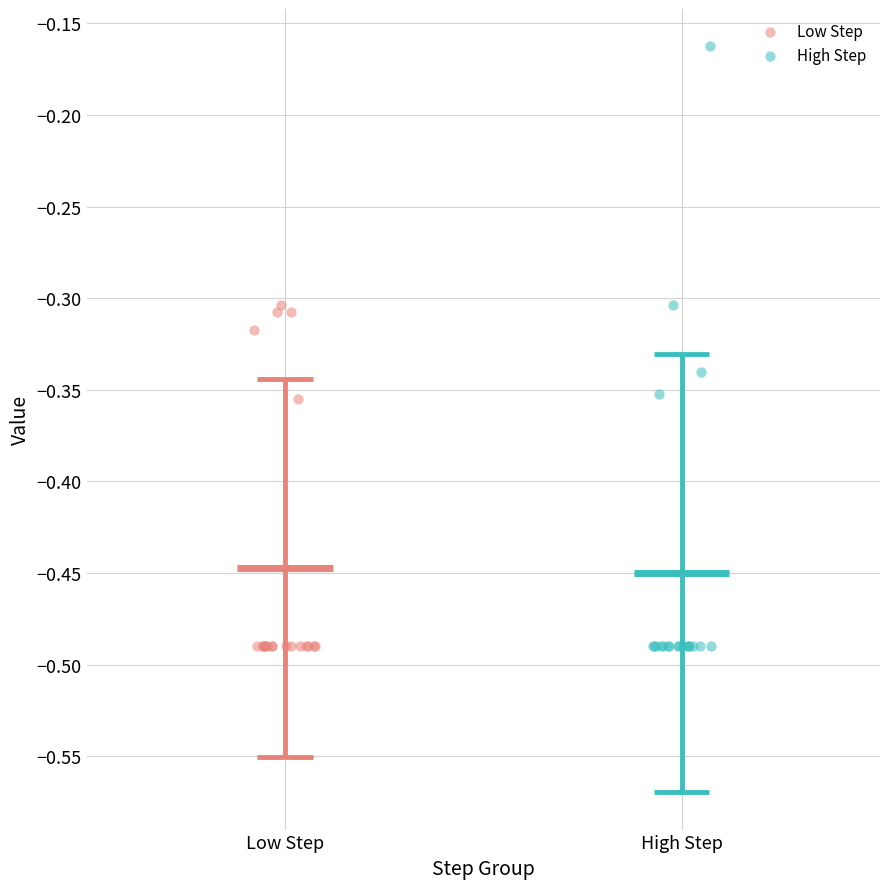

What are all the series names shown in the legend?

Low Step, High Step